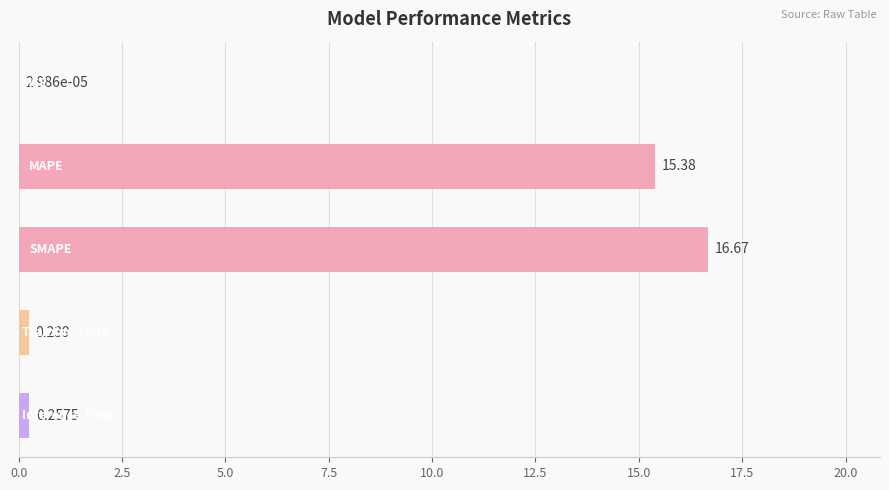

Count the number of categories in the chart.

5